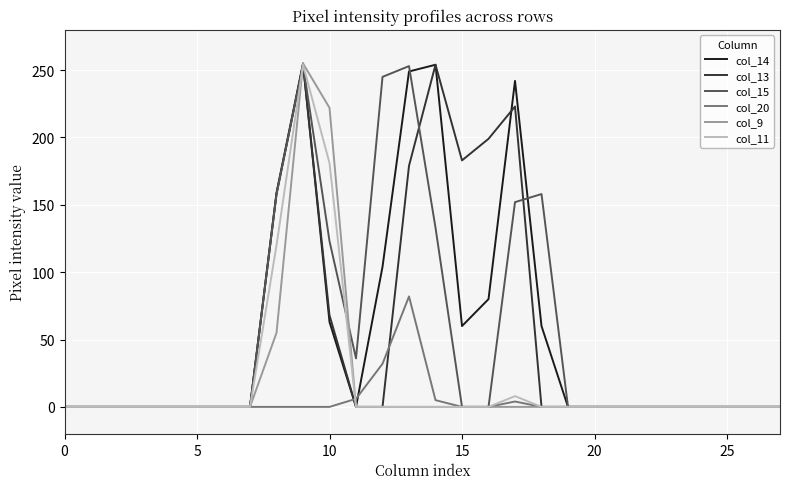

What is the maximum value for col_15?

254